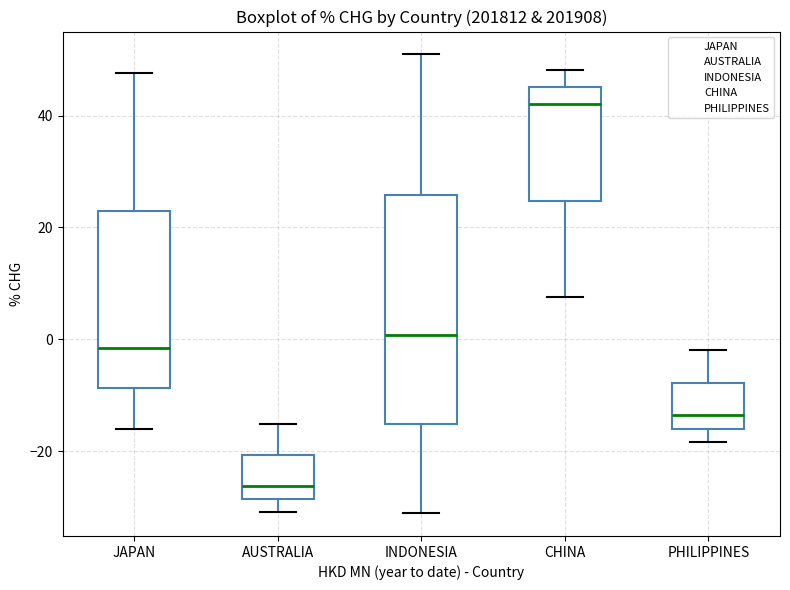

Which box has the lowest median line?

AUSTRALIA